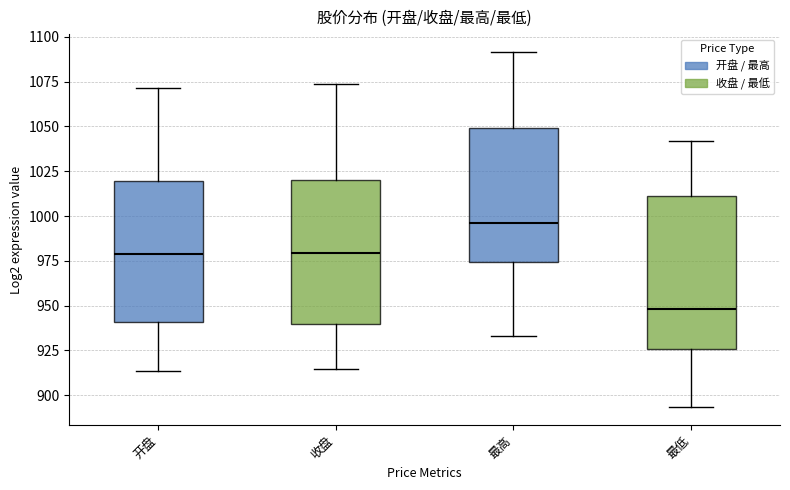

Which box is the tallest, from its lower edge to its upper edge?

最低